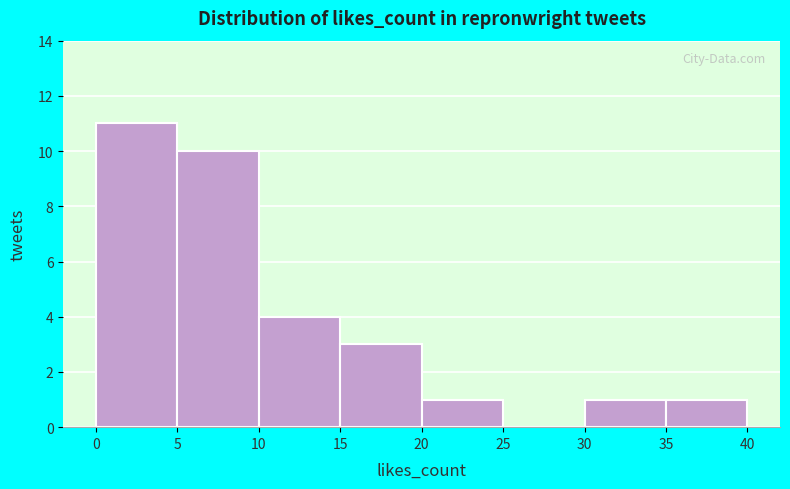

What is the height of the bar covering 5 to 10 on the x-axis? The values are not printed on the chart, so give them approximately, as read against the axis.

10